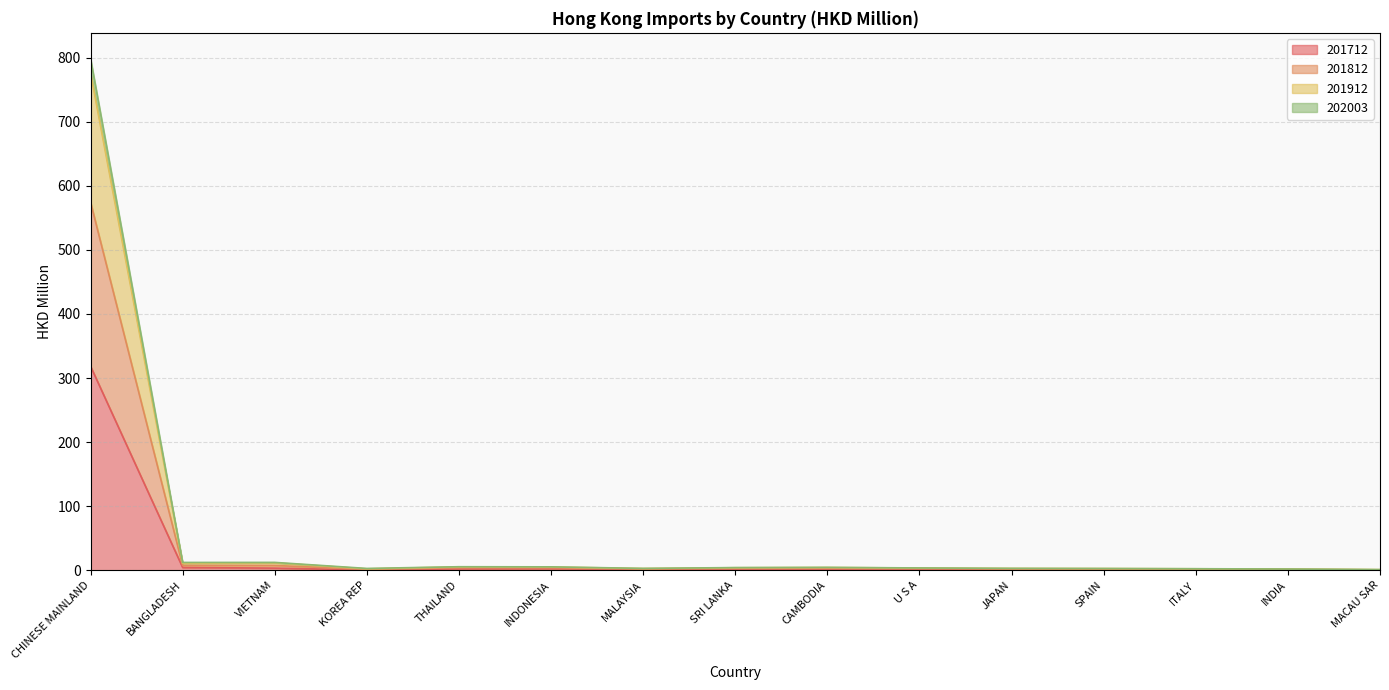

What is the approximate value of 202003 at INDONESIA?

3.7